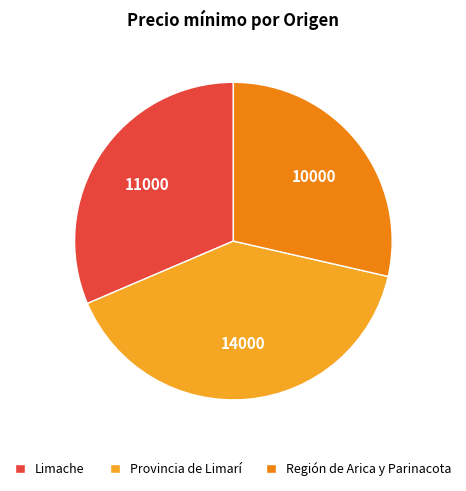

Do Región de Arica y Parinacota and Provincia de Limarí together represent more than half of the pie?

Yes